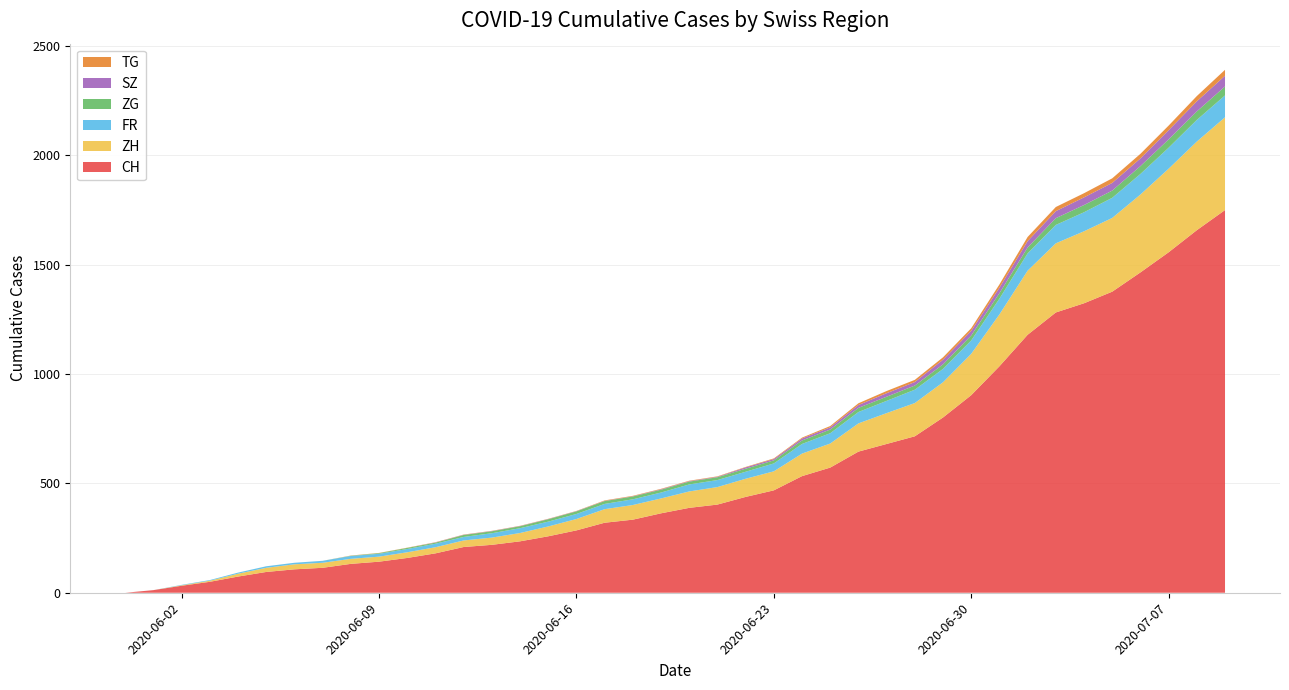

Reading right to left, what are all the values shown in this chart?

CH: 39=1749	38=1657	37=1556	36=1464	35=1376	34=1323	33=1281	32=1179	31=1035	30=903	29=801	28=715	27=680	26=645	25=572	24=533	23=468	22=438	21=403	20=388	19=363	18=334	17=320	16=285	15=258	14=235	13=219	12=209	11=180	10=159	9=142	8=132	7=114	6=107	5=95	4=74	3=50	2=32	1=12	0=0
ZH: 39=424	38=405	37=382	36=356	35=337	34=329	33=316	32=293	31=237	30=189	29=161	28=152	27=141	26=129	25=110	24=103	23=87	22=83	21=80	20=75	19=68	18=67	17=62	16=52	15=45	14=38	13=33	12=30	11=28	10=26	9=23	8=23	7=23	6=23	5=19	4=13	3=5	2=2	1=0	0=0
FR: 39=100	38=99	37=96	36=94	35=92	34=87	33=84	32=79	31=72	30=61	29=61	28=61	27=56	26=52	25=47	24=44	23=36	22=32	21=32	20=32	19=27	18=26	17=24	16=23	15=22	14=22	13=20	12=16	11=16	10=15	9=13	8=13	7=9	6=7	5=7	4=5	3=3	2=2	1=0	0=0
ZG: 39=41	38=39	37=38	36=36	35=33	34=33	33=31	32=27	31=25	30=23	29=21	28=19	27=19	26=19	25=17	24=16	23=14	22=14	21=13	20=13	19=13	18=13	17=13	16=12	15=11	14=9	13=9	12=9	11=5	10=5	9=3	8=1	7=0	6=0	5=0	4=0	3=0	2=0	1=0	0=0
SZ: 39=49	38=46	37=42	36=35	35=35	34=35	33=32	32=29	31=25	30=21	29=21	28=16	27=16	26=13	25=10	24=9	23=6	22=6	21=2	20=2	19=2	18=1	17=1	16=1	15=1	14=1	13=1	12=1	11=1	10=0	9=0	8=0	7=0	6=0	5=0	4=0	3=0	2=0	1=0	0=0
TG: 39=27	38=24	37=21	36=21	35=21	34=19	33=19	32=19	31=15	30=12	29=11	28=10	27=10	26=8	25=6	24=4	23=3	22=2	21=2	20=2	19=2	18=2	17=2	16=1	15=1	14=1	13=1	12=1	11=1	10=1	9=1	8=1	7=0	6=0	5=0	4=0	3=0	2=0	1=0	0=0